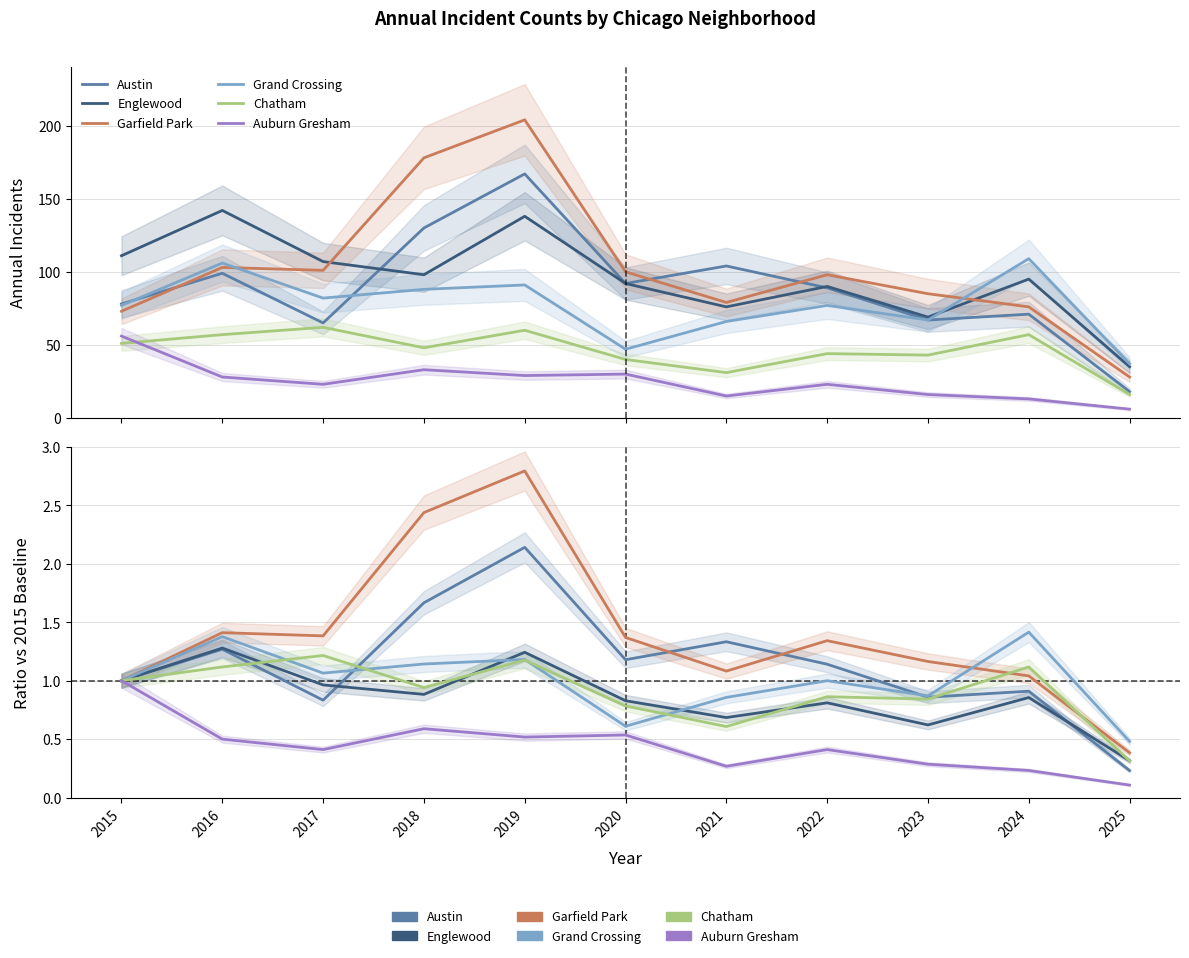

How many lines are shown in the chart?

6